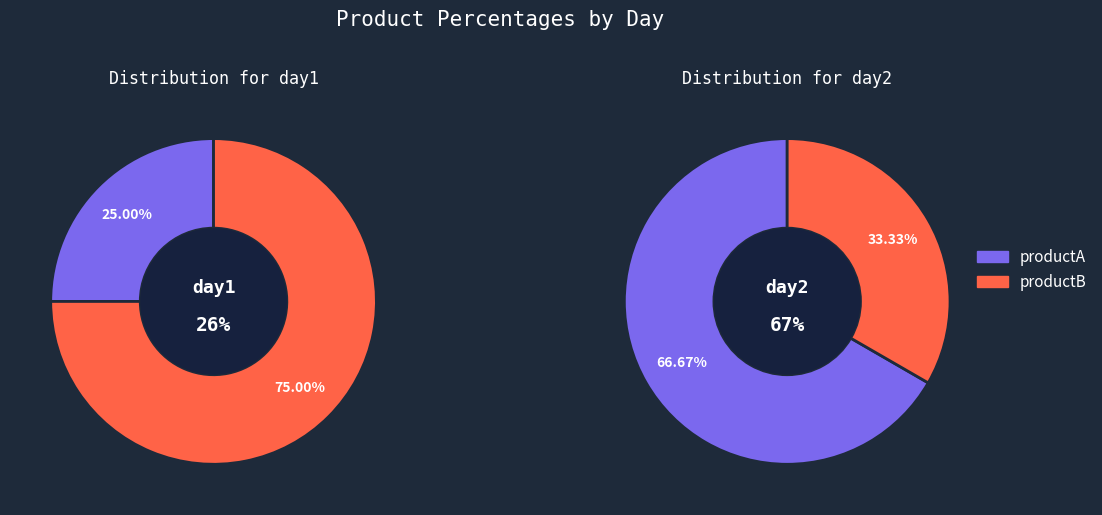

What is the total percentage of productA and productB?

100.0%